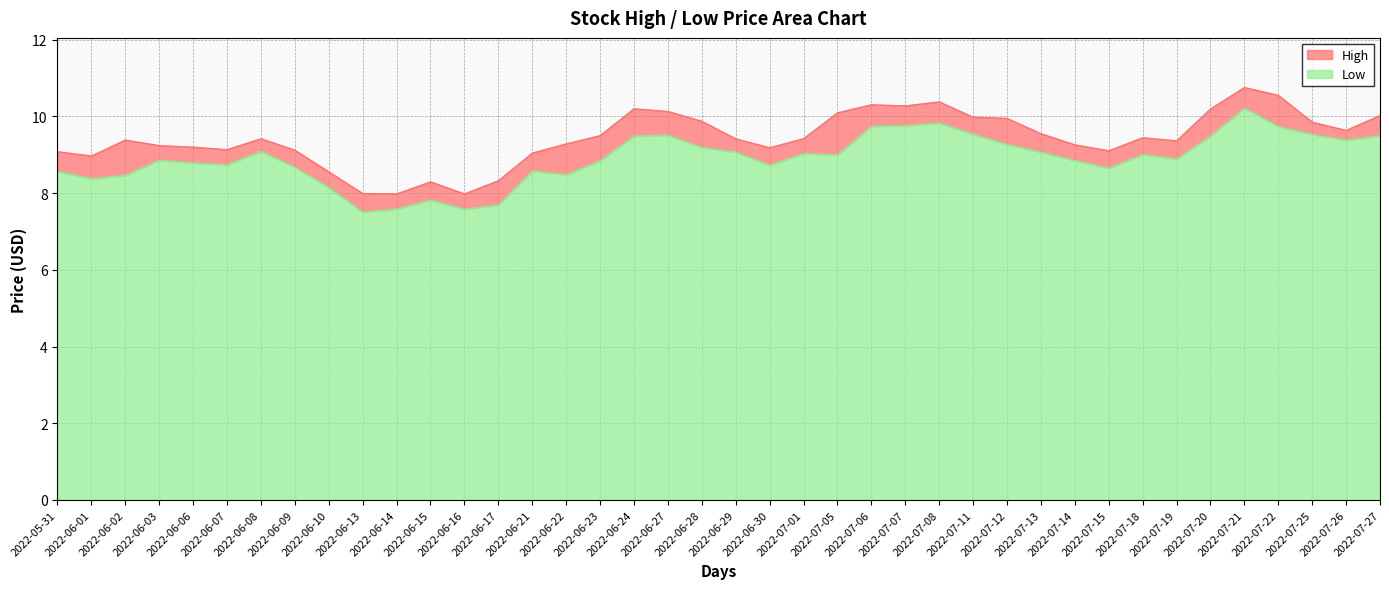

Reading left to right, transcribe all the data shown in this chart.

High: 9.1	9.0	9.4	9.2	9.2	9.1	9.4	9.1	8.6	8.0	8.0	8.3	8.0	8.3	9.0	9.3	9.5	10.2	10.1	9.9	9.4	9.2	9.4	10.1	10.3	10.3	10.4	10.0	9.9	9.6	9.3	9.1	9.4	9.4	10.2	10.8	10.6	9.8	9.6	10.0
Low: 8.6	8.4	8.5	8.9	8.8	8.7	9.1	8.7	8.1	7.5	7.6	7.8	7.6	7.7	8.6	8.5	8.8	9.5	9.5	9.2	9.1	8.7	9.0	9.0	9.7	9.8	9.8	9.5	9.3	9.1	8.8	8.7	9.0	8.9	9.5	10.2	9.7	9.5	9.4	9.5